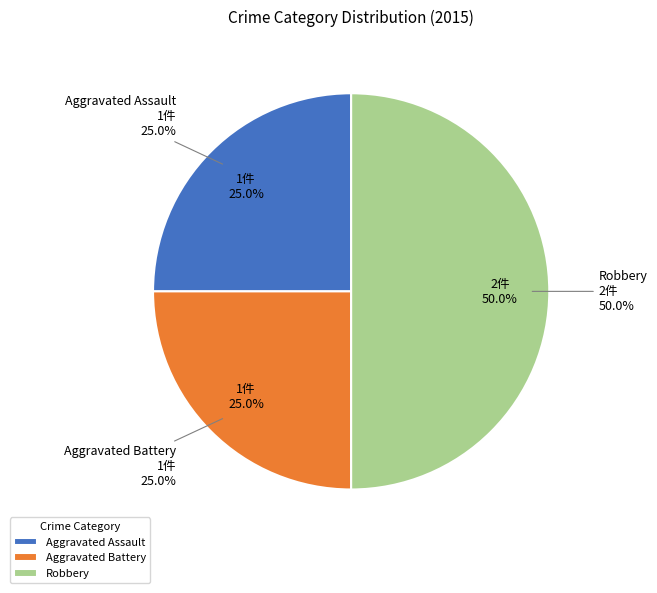

True or false: Aggravated Assault accounts for 25% of the total.

True